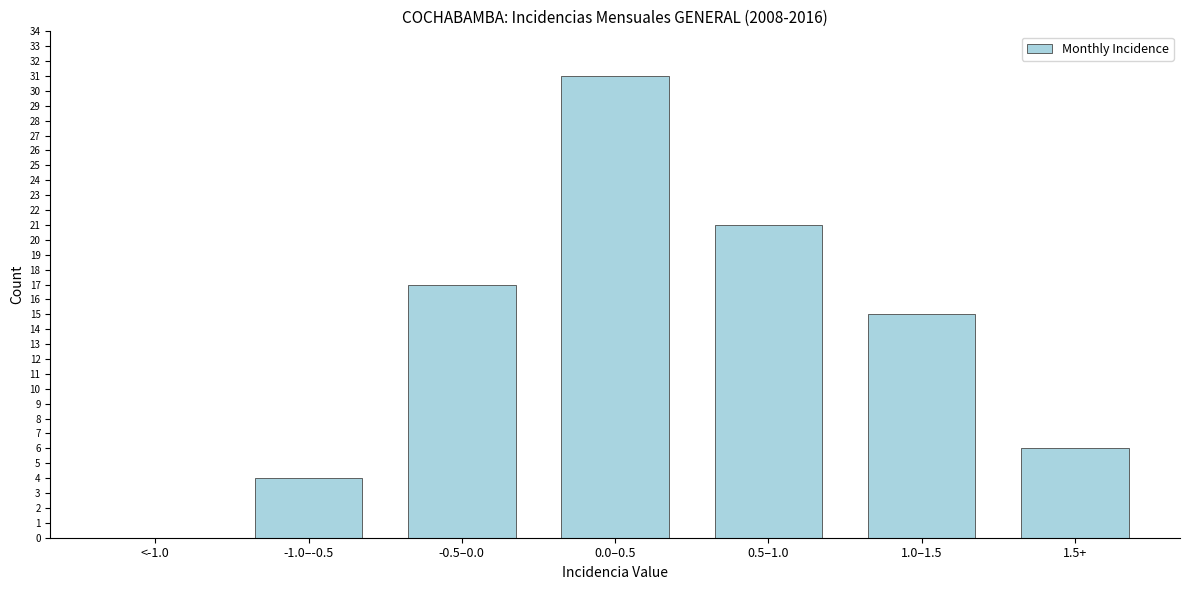

Reading left to right, extract all data points from this chart.

<-1.0=0	-1.0–-0.5=4	-0.5–0.0=17	0.0–0.5=31	0.5–1.0=21	1.0–1.5=15	1.5+=6